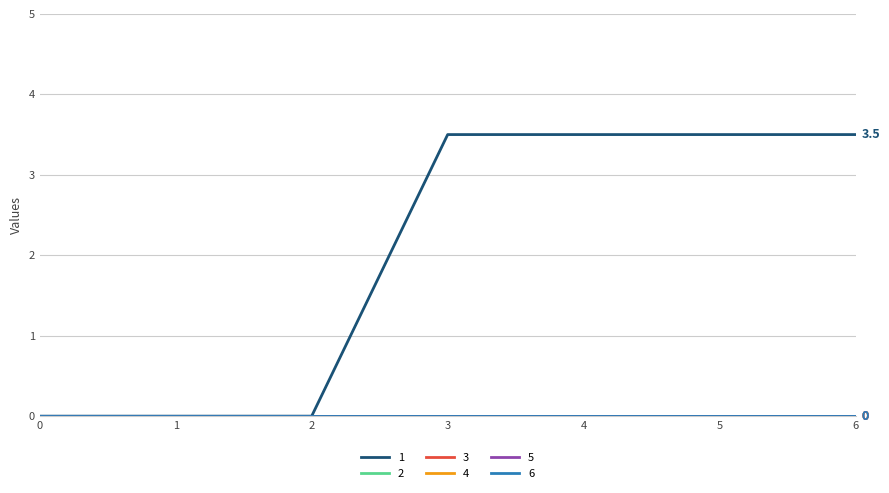

True or false: 3 has more than 0 points higher than both neighbors.

False